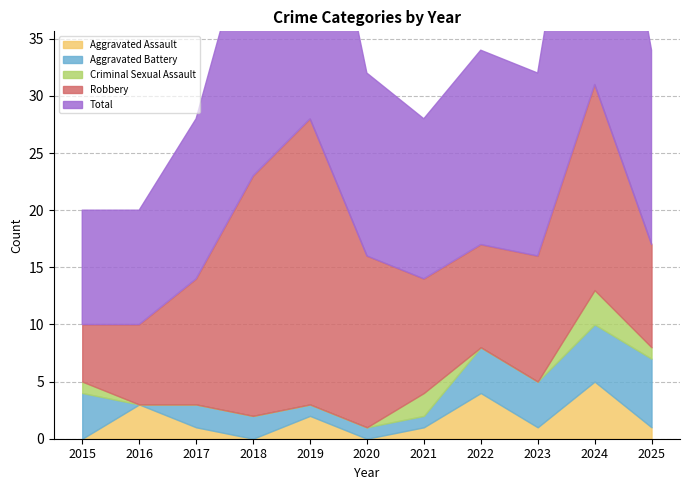

Does the chart have visible grid lines?

Yes